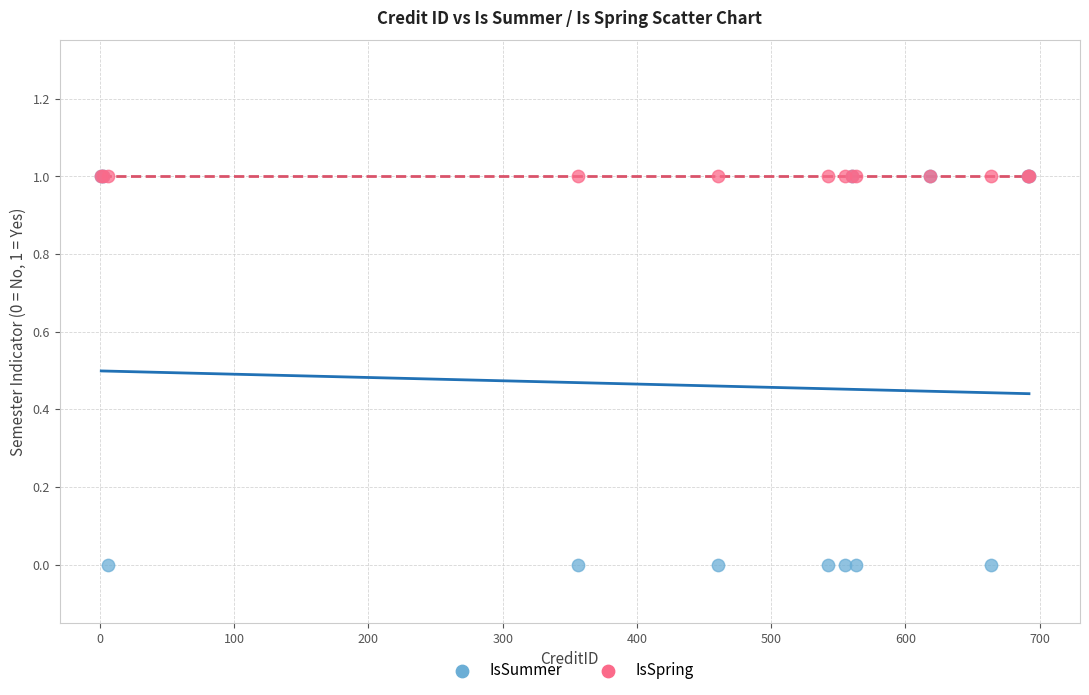

What are all the series names shown in the legend?

IsSummer, IsSpring